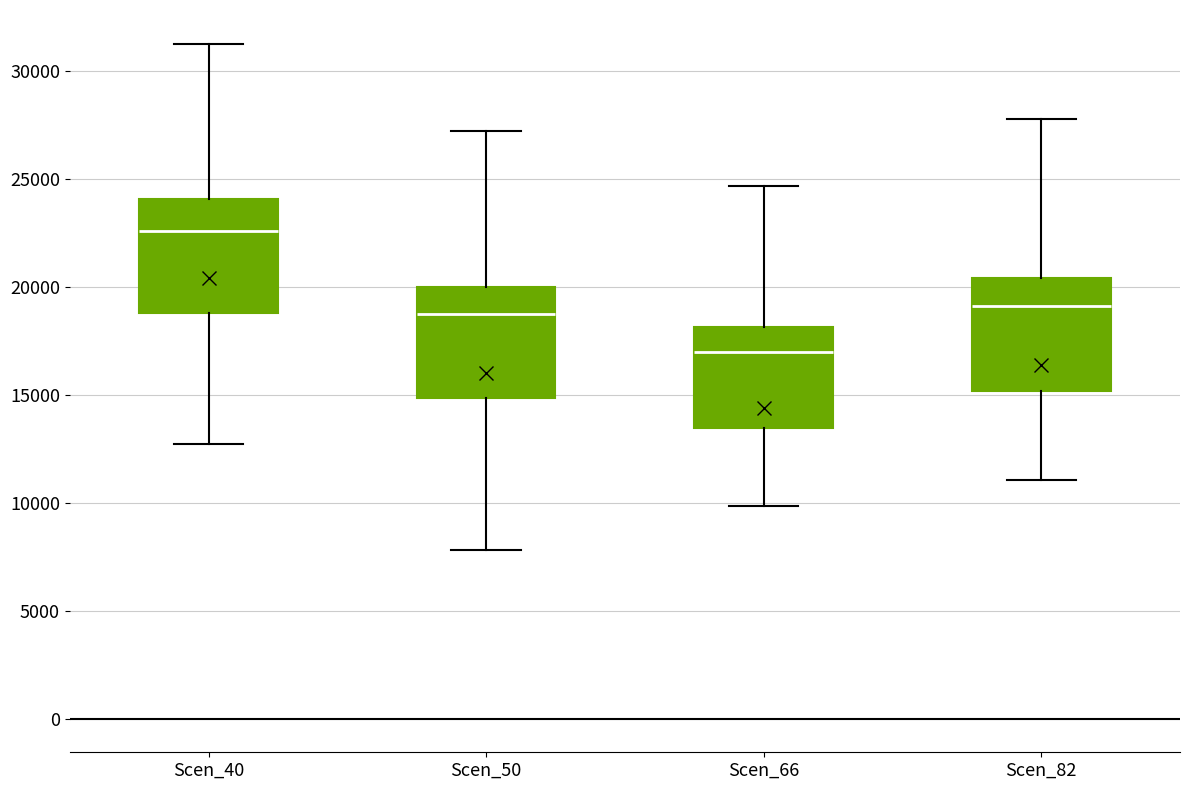

Where does the median line of the box for Scen_66 sit on the y-axis? The values are not printed on the chart, so give them approximately, as read against the axis.

17000